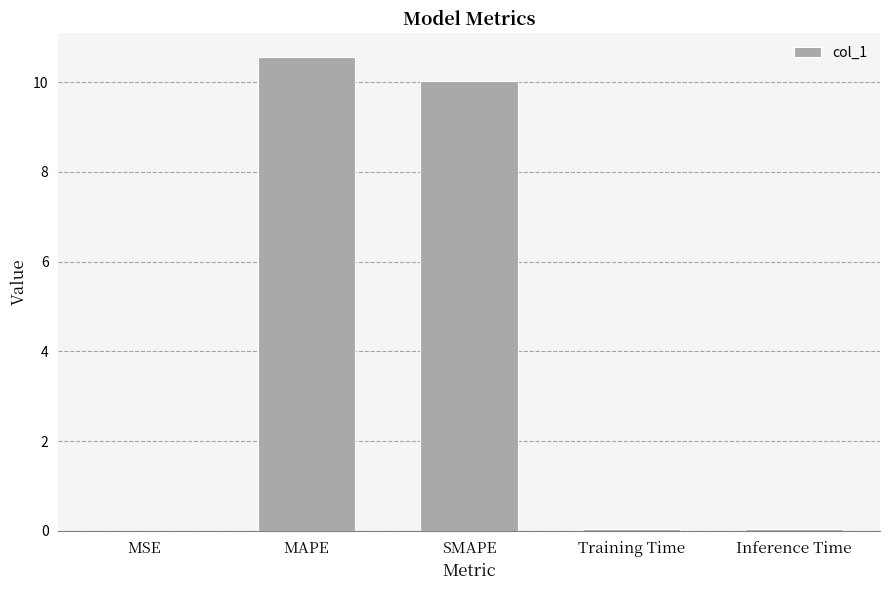

What is the maximum value shown in the chart?

10.6